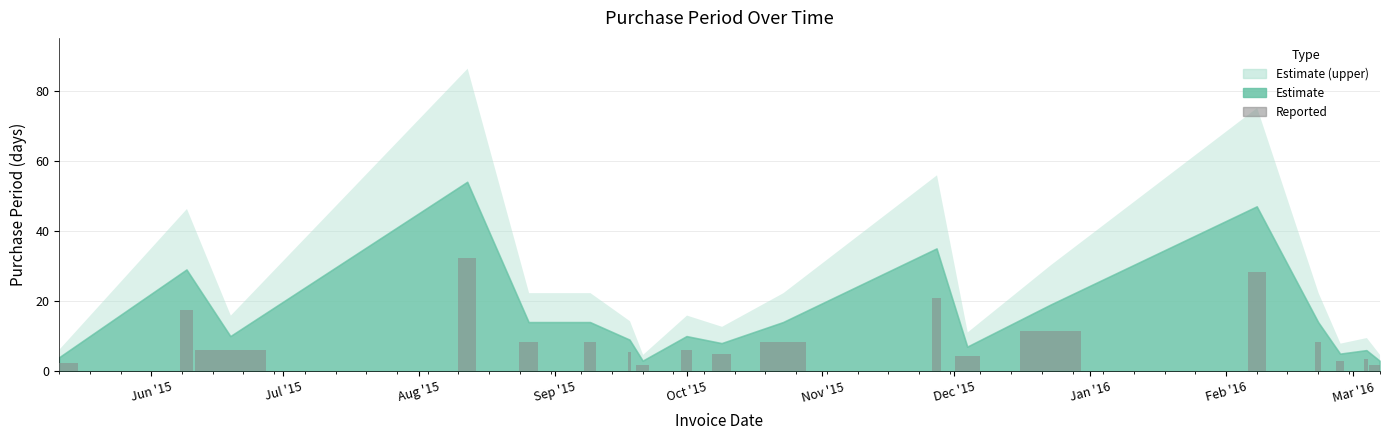

Approximately how many times larger is the value at 2015-06-19 compared to 2016-02-27?

2.0